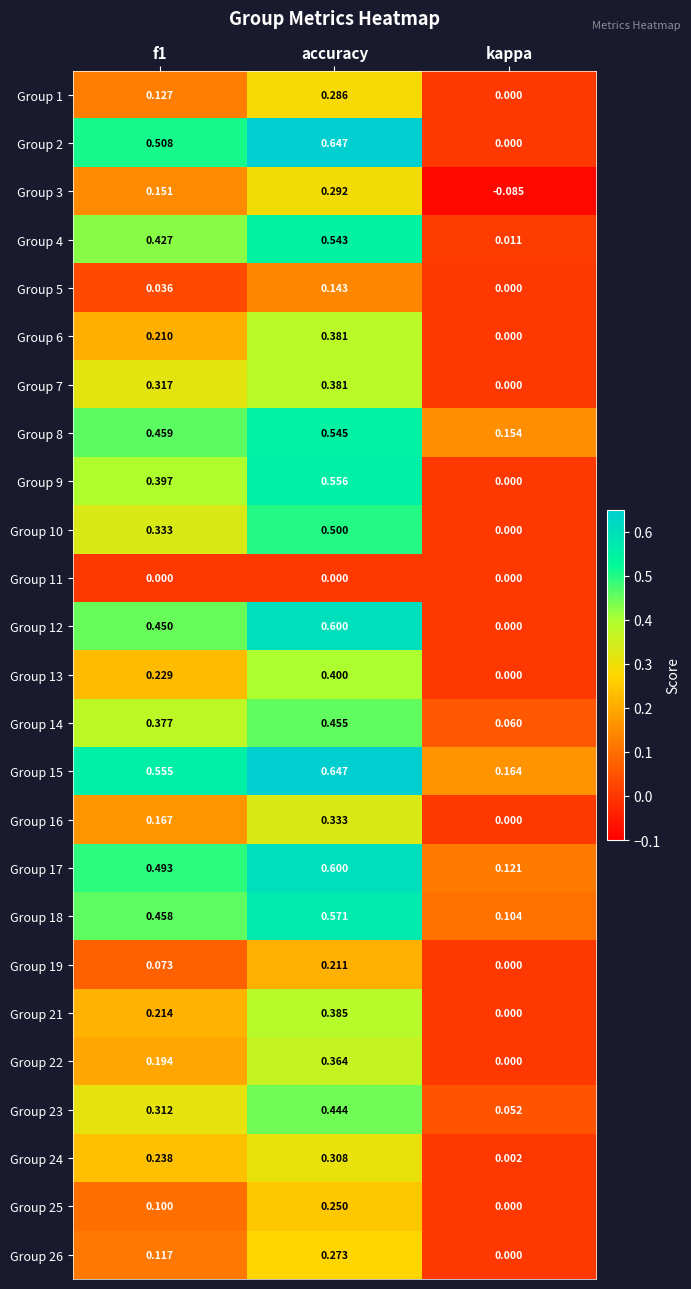

At which label is Group 2 closest to 0?

kappa